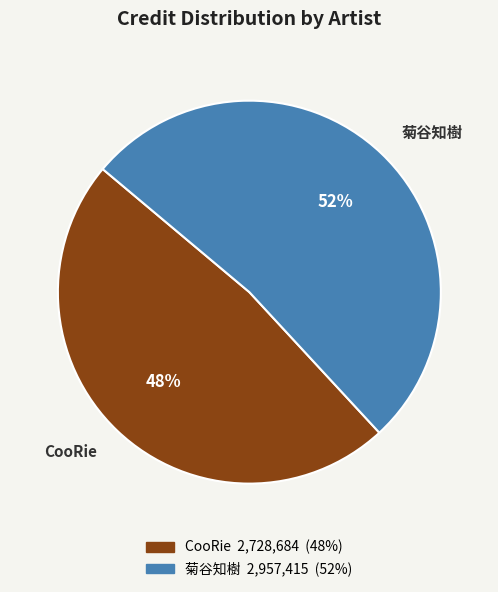

Is it true that 菊谷知樹 is 52% of the pie?

True